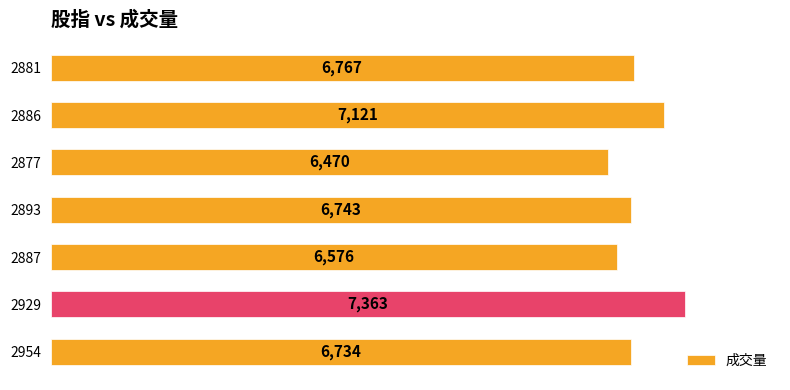

How many bars are there in total?

7